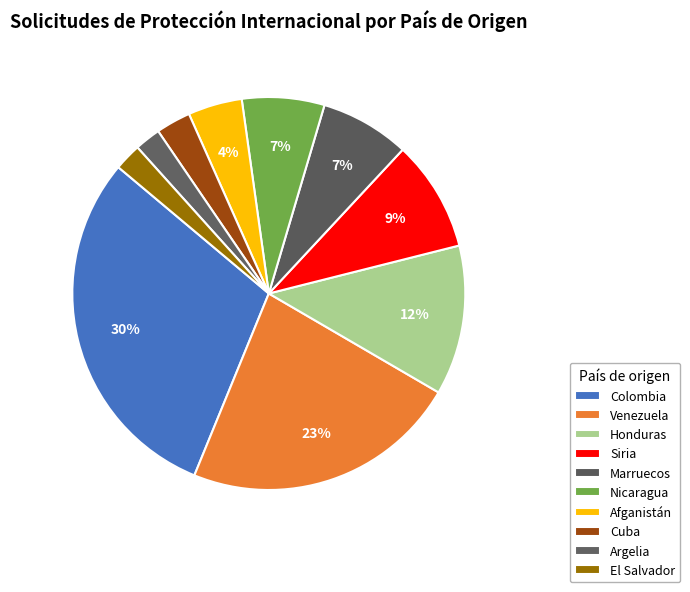

Is the sum of Marruecos and Colombia greater than half?

No